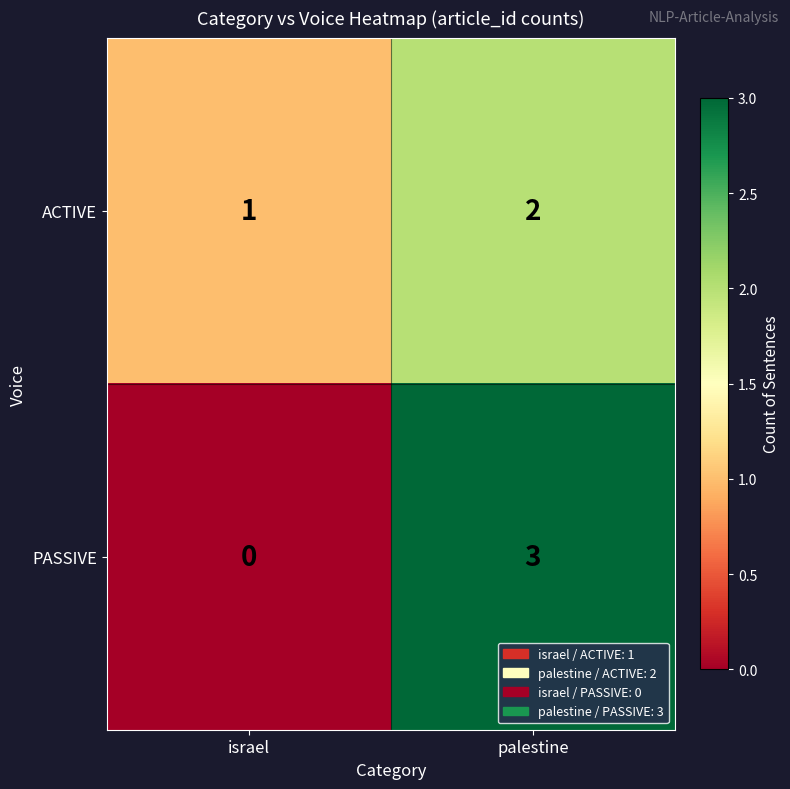

How many categories are shown in the chart?

2